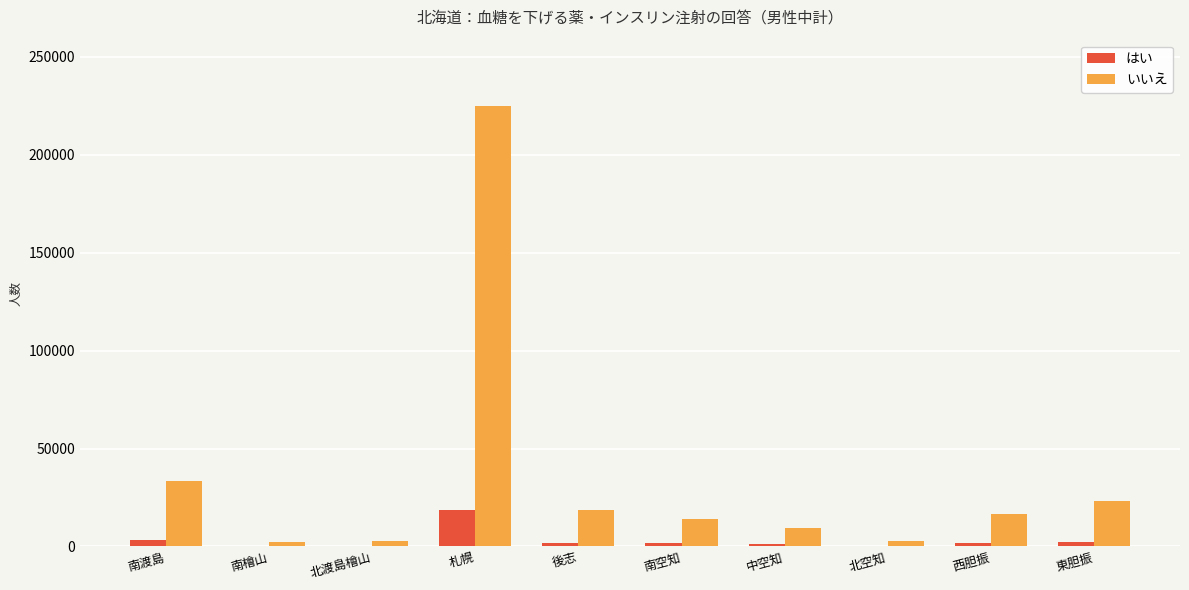

What are all the series names shown in the legend?

はい, いいえ